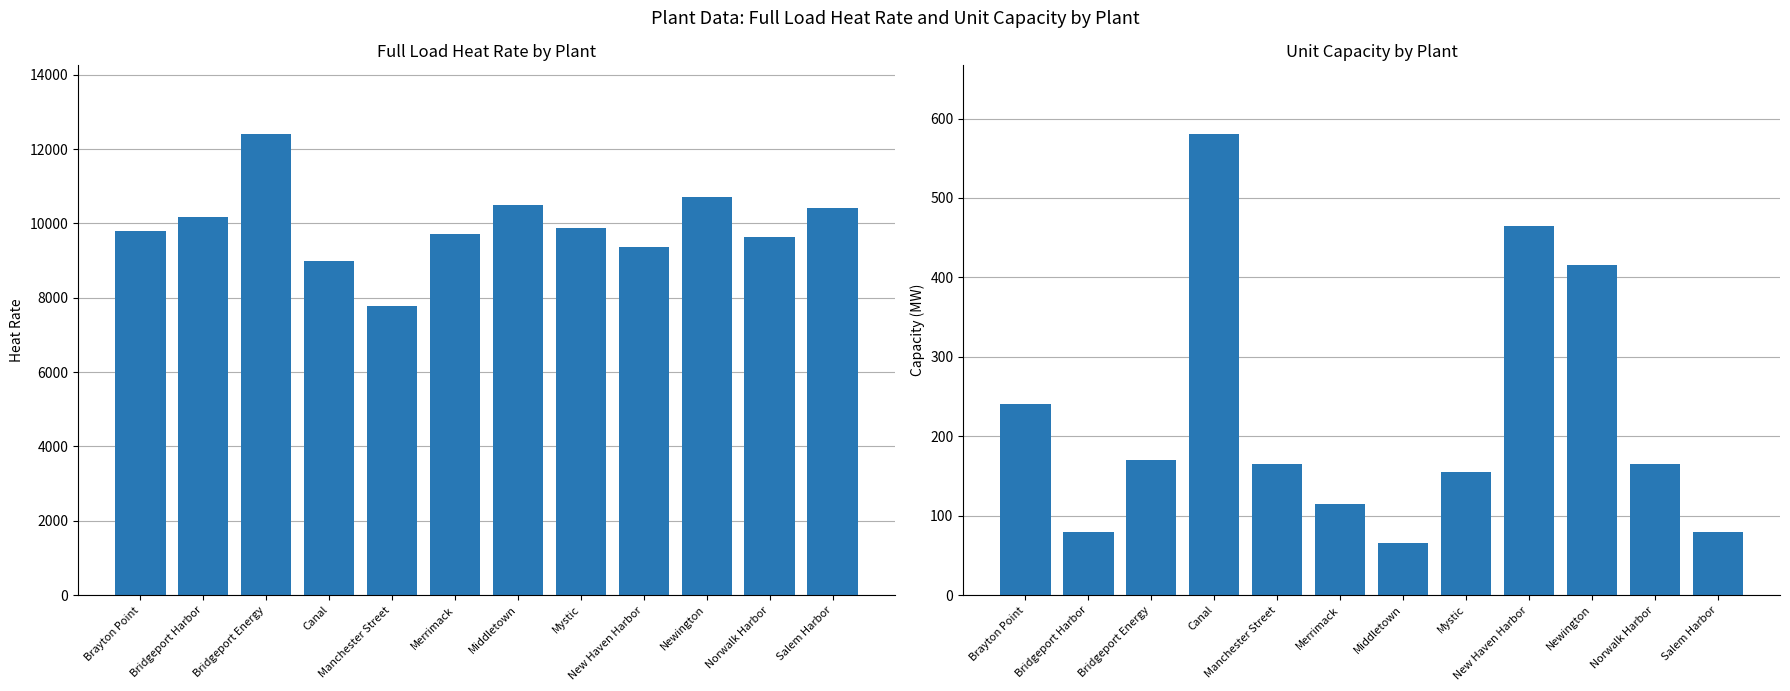

How many groups of bars are there?

12